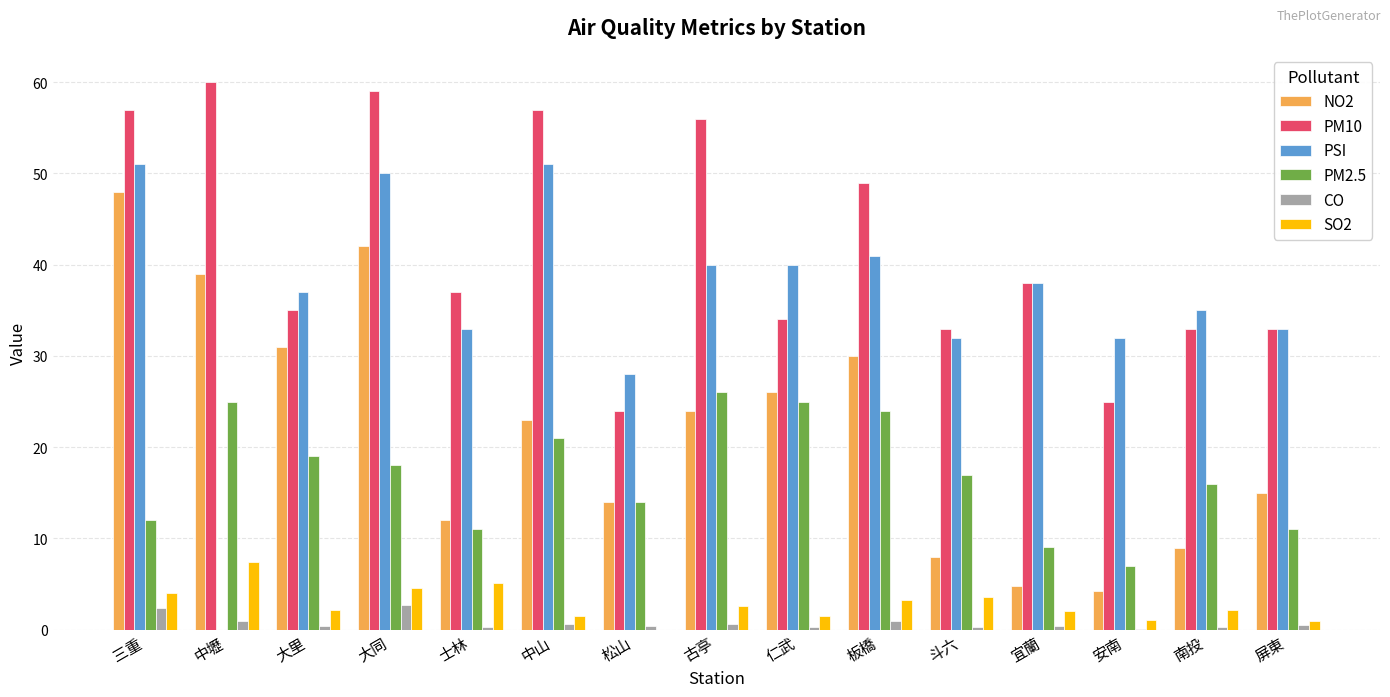

What is the greatest value displayed?

60.0